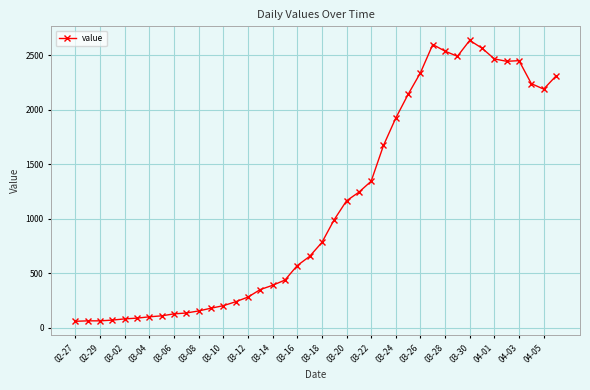

How many values are below 784?

20